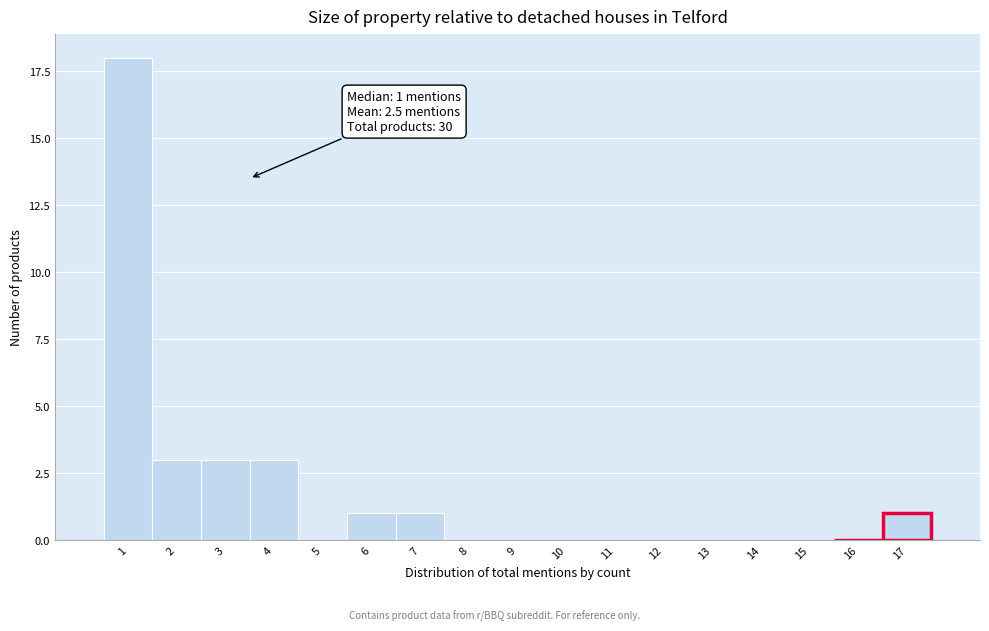

Reading left to right, transcribe all the data shown in this chart.

1=18	2=3	3=3	4=3	5=0	6=1	7=1	8=0	9=0	10=0	11=0	12=0	13=0	14=0	15=0	16=0	17=1